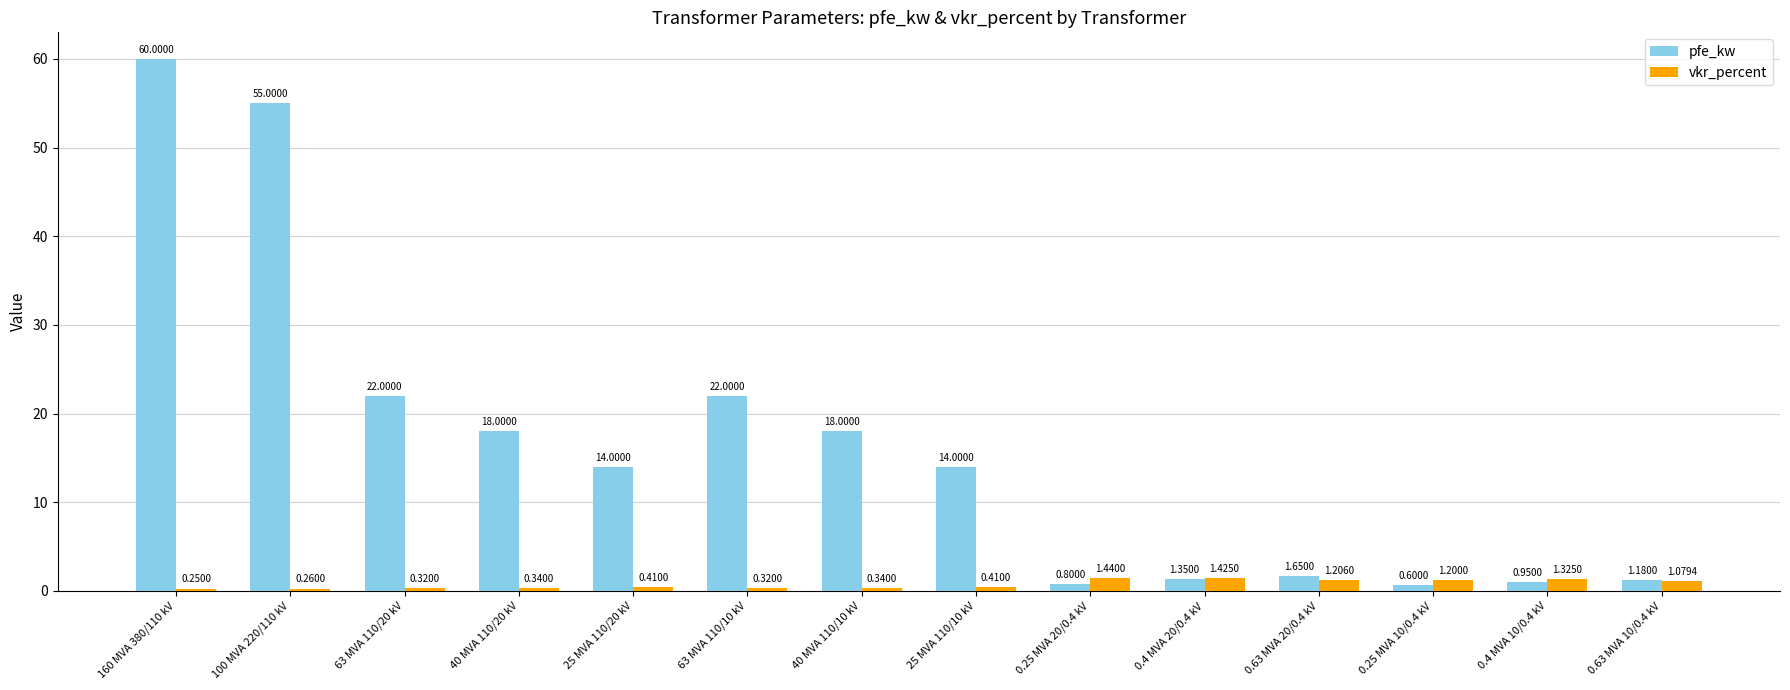

What is the label of the 4th bar from the left?

40 MVA 110/20 kV